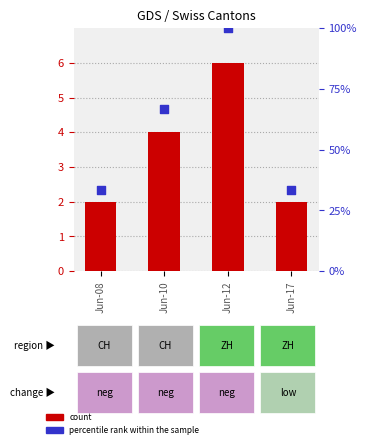

Which series has the largest Y range (max minus min)?

percentile rank within the sample